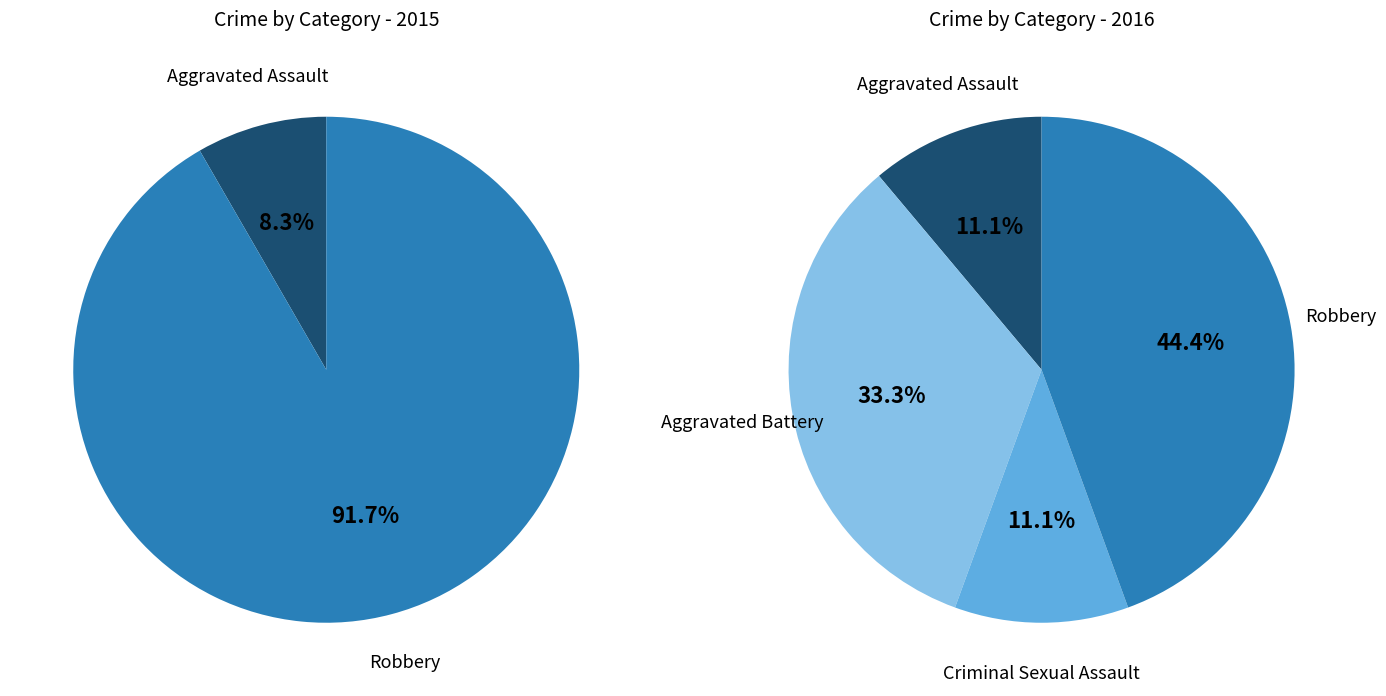

Approximately how many times larger is the value at Robbery compared to Aggravated Assault?

4.0